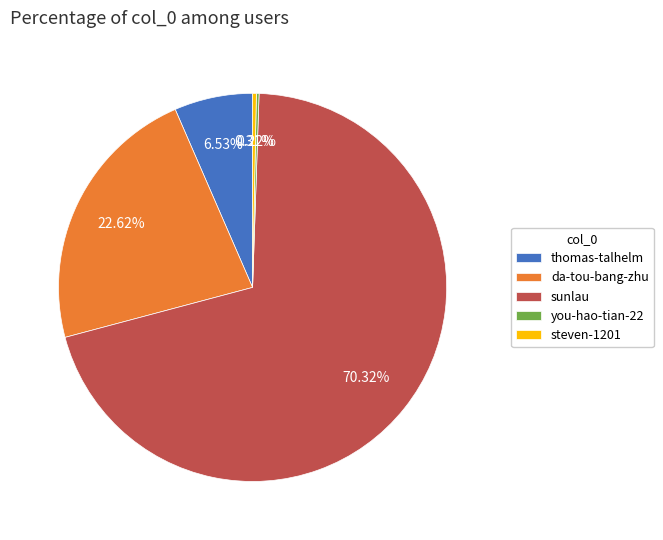

Is it true that sunlau is 70% of the pie?

True